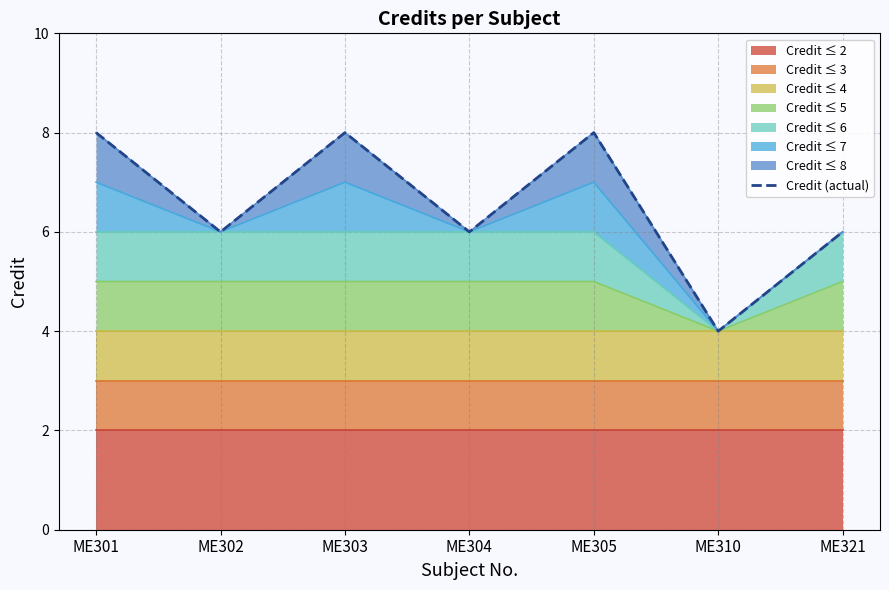

Where is the data nearest to the value 6?

ME302